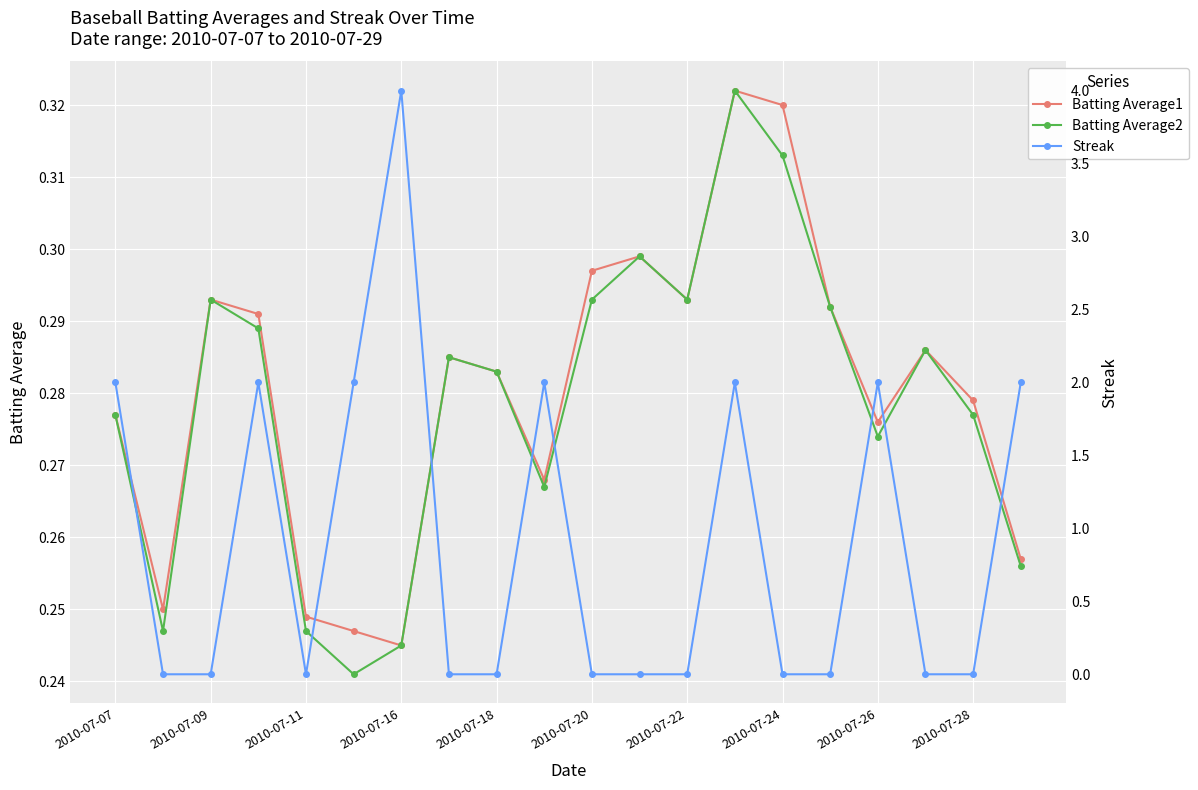

Which category has the lowest value in the Batting Average1 series?

2010-07-16